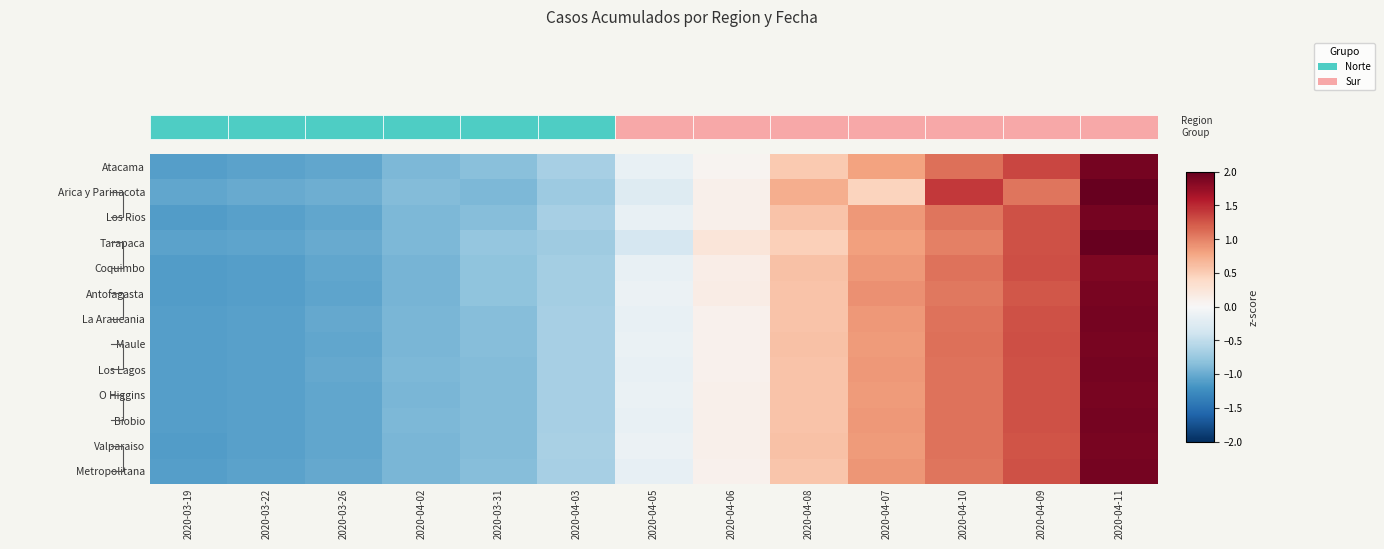

What is the difference between the highest and lowest values at 2020-04-06?

0.2